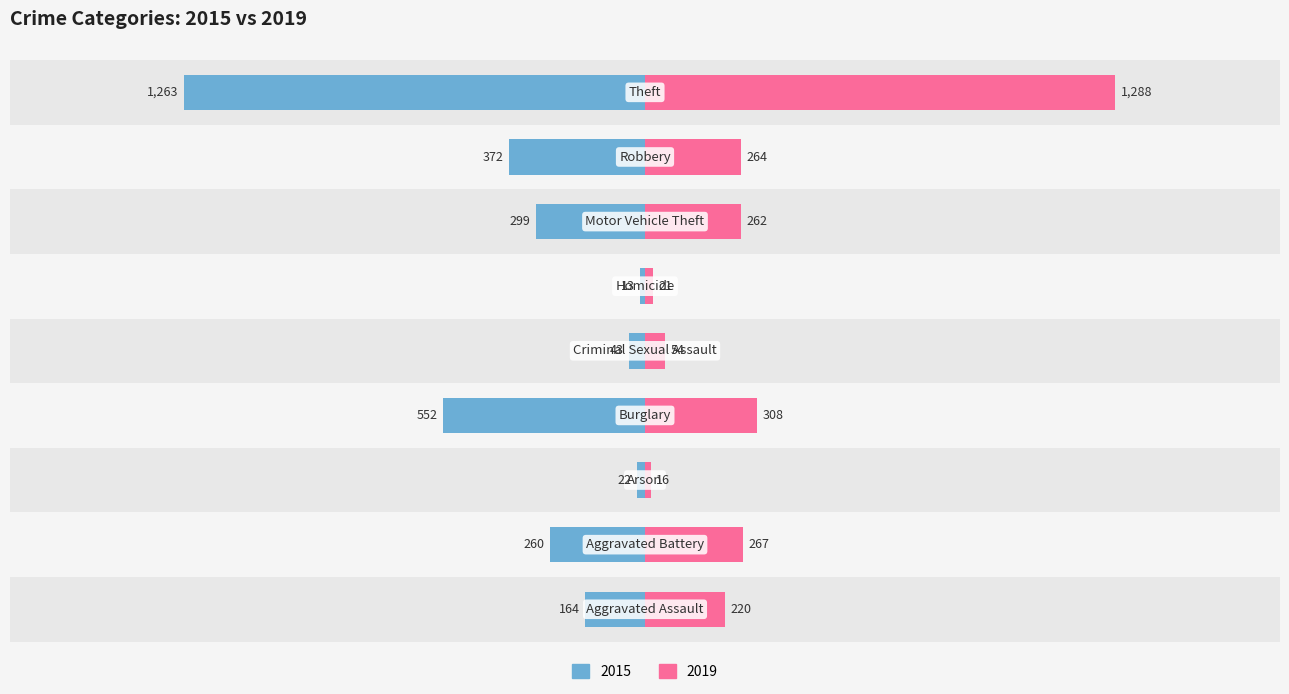

Reading right to left, what are all the values shown in this chart?

2015: Theft=-1263	Robbery=-372	Motor Vehicle Theft=-299	Homicide=-13	Criminal Sexual Assault=-43	Burglary=-552	Arson=-22	Aggravated Battery=-260	Aggravated Assault=-164
2019: Theft=1288	Robbery=264	Motor Vehicle Theft=262	Homicide=21	Criminal Sexual Assault=54	Burglary=308	Arson=16	Aggravated Battery=267	Aggravated Assault=220